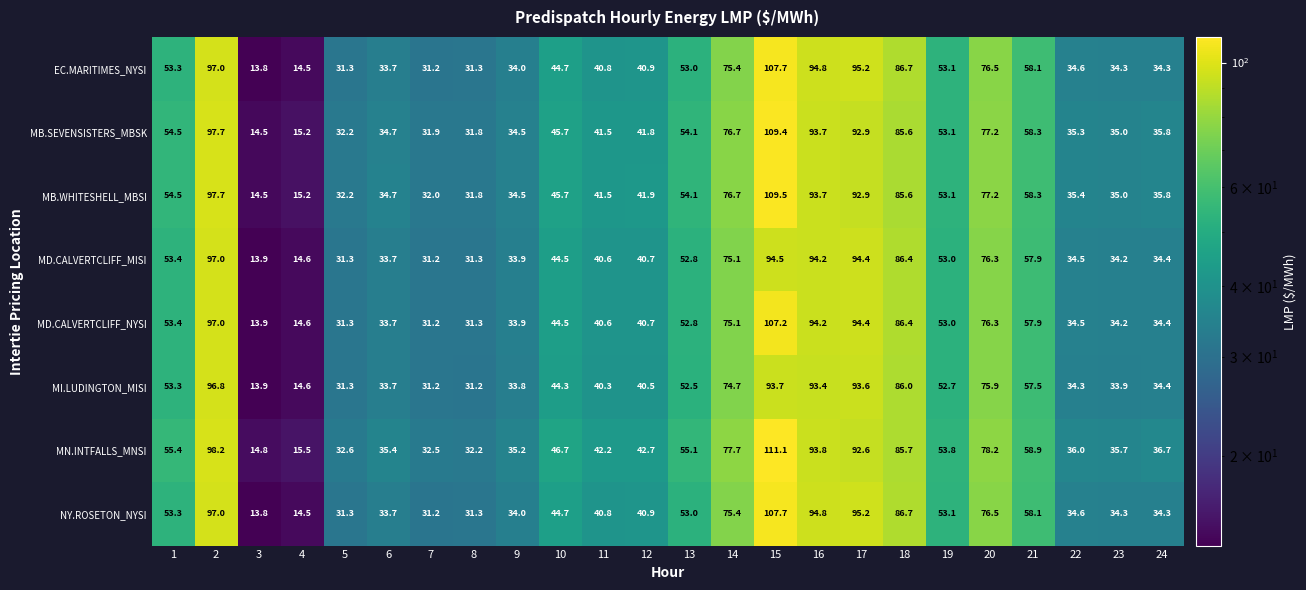

True or false: EC.MARITIMES_NYSI has a value of 147.3 at 2.

False